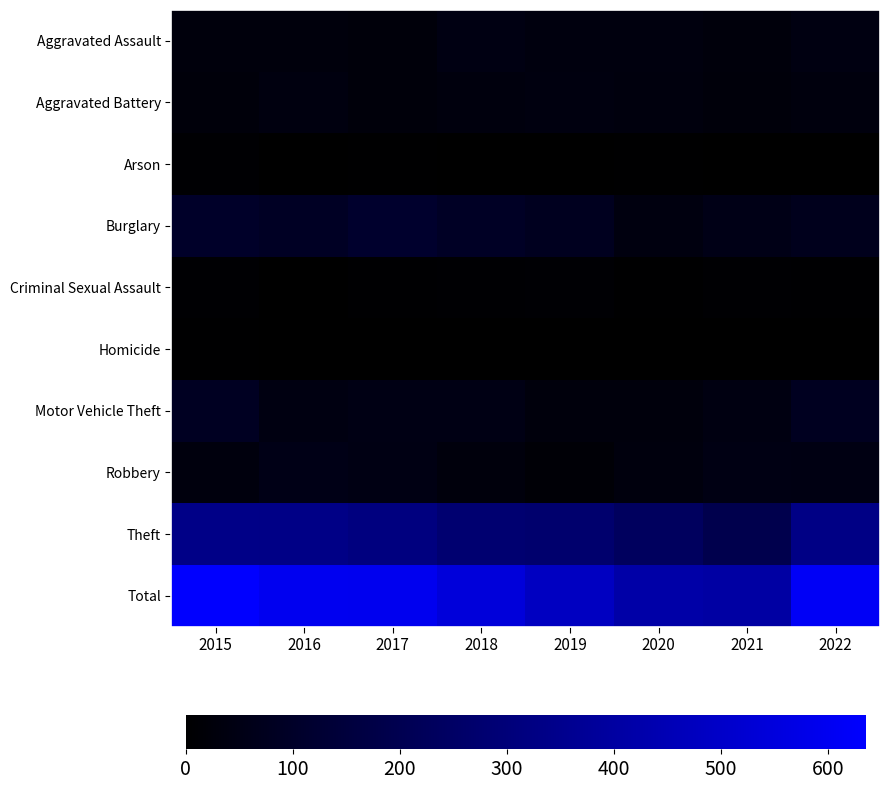

At how many categories does at least one series exceed 144?

8